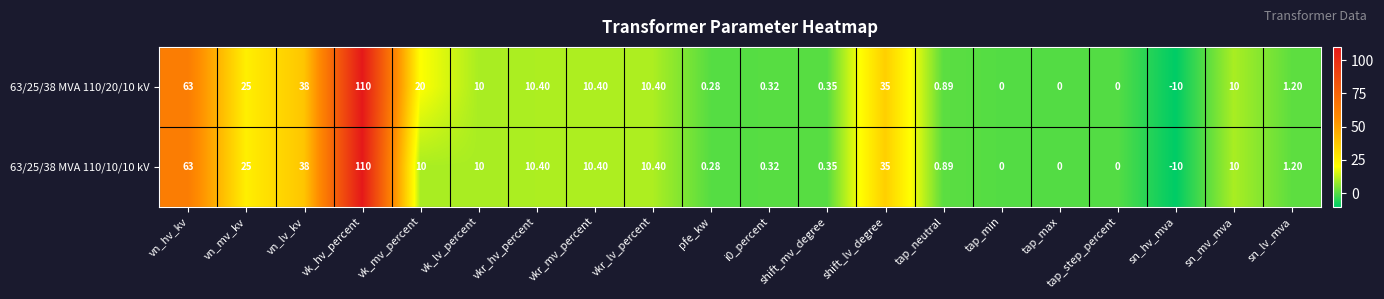

At how many categories does at least one series exceed 98?

1